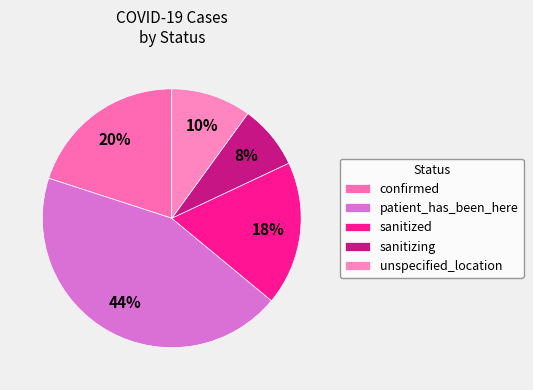

What percentage is the patient_has_been_here slice, to the nearest percent?

44%